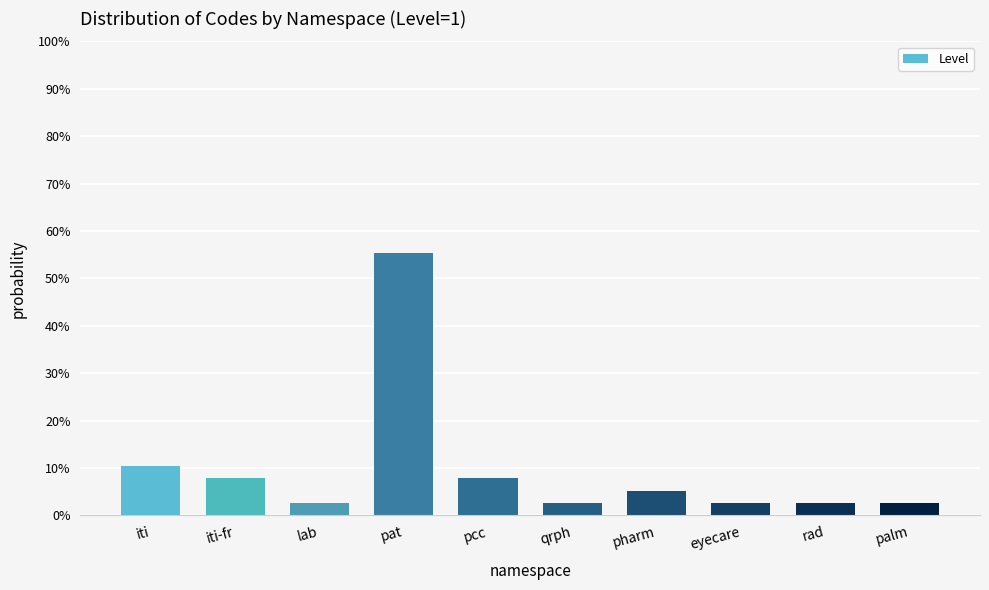

Reading left to right, list all the values displayed in this chart.

iti=10.5	iti-fr=7.9	lab=2.6	pat=55.3	pcc=7.9	qrph=2.6	pharm=5.3	eyecare=2.6	rad=2.6	palm=2.6